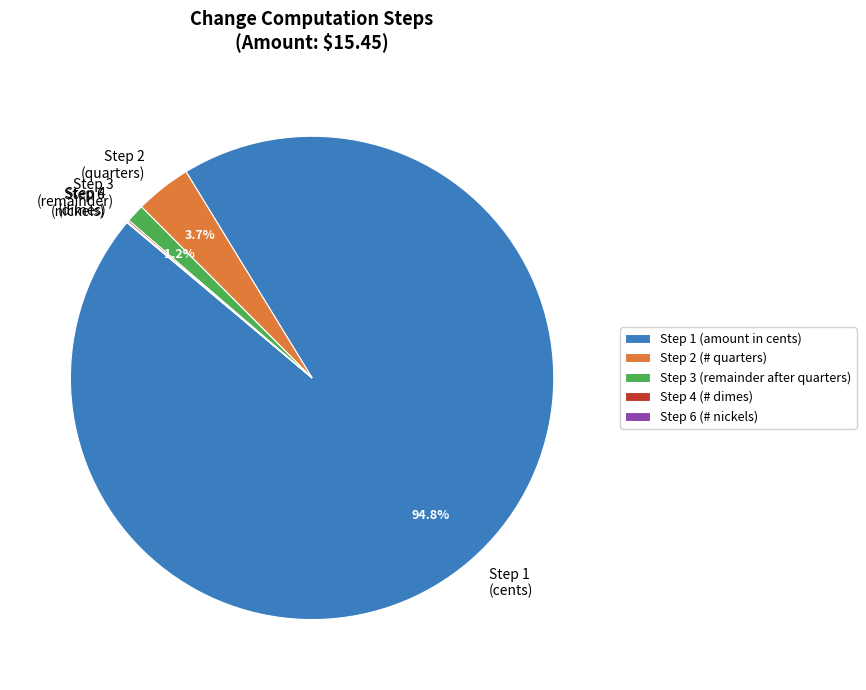

How much of the chart is everything except Step 2 (# quarters)?

96.3%